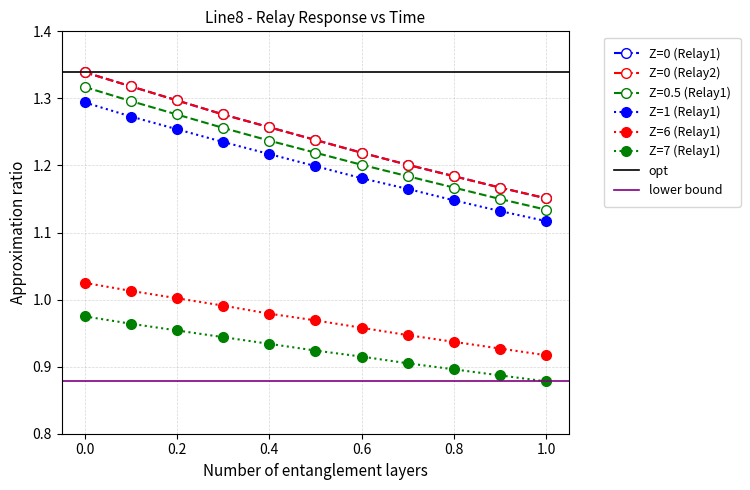

Reading left to right, what are all the values shown in this chart?

Z=0 (Relay1): 0.0=1.3	0.1=1.3	0.2=1.3	0.3=1.3	0.4=1.3	0.5=1.2	0.6=1.2	0.7=1.2	0.8=1.2	0.9=1.2	1.0=1.2
Z=0 (Relay2): 0.0=1.3	0.1=1.3	0.2=1.3	0.3=1.3	0.4=1.3	0.5=1.2	0.6=1.2	0.7=1.2	0.8=1.2	0.9=1.2	1.0=1.2
Z=0.5 (Relay1): 0.0=1.3	0.1=1.3	0.2=1.3	0.3=1.3	0.4=1.2	0.5=1.2	0.6=1.2	0.7=1.2	0.8=1.2	0.9=1.1	1.0=1.1
Z=1 (Relay1): 0.0=1.3	0.1=1.3	0.2=1.3	0.3=1.2	0.4=1.2	0.5=1.2	0.6=1.2	0.7=1.2	0.8=1.1	0.9=1.1	1.0=1.1
Z=6 (Relay1): 0.0=1.0	0.1=1.0	0.2=1.0	0.3=1.0	0.4=1.0	0.5=1.0	0.6=1.0	0.7=0.9	0.8=0.9	0.9=0.9	1.0=0.9
Z=7 (Relay1): 0.0=1.0	0.1=1.0	0.2=1.0	0.3=0.9	0.4=0.9	0.5=0.9	0.6=0.9	0.7=0.9	0.8=0.9	0.9=0.9	1.0=0.9